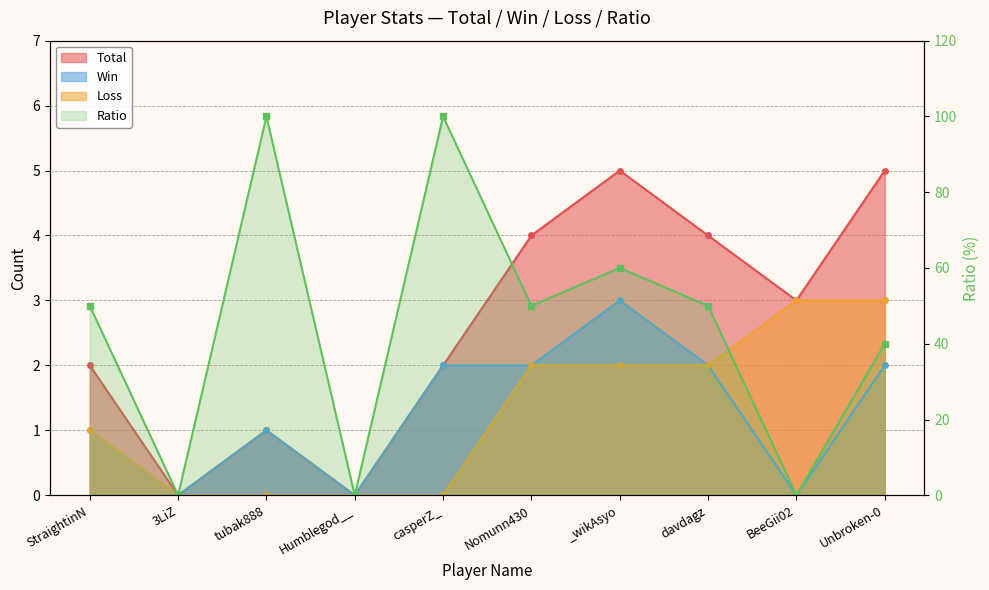

What value does the Loss series have at Nomunn430?

2